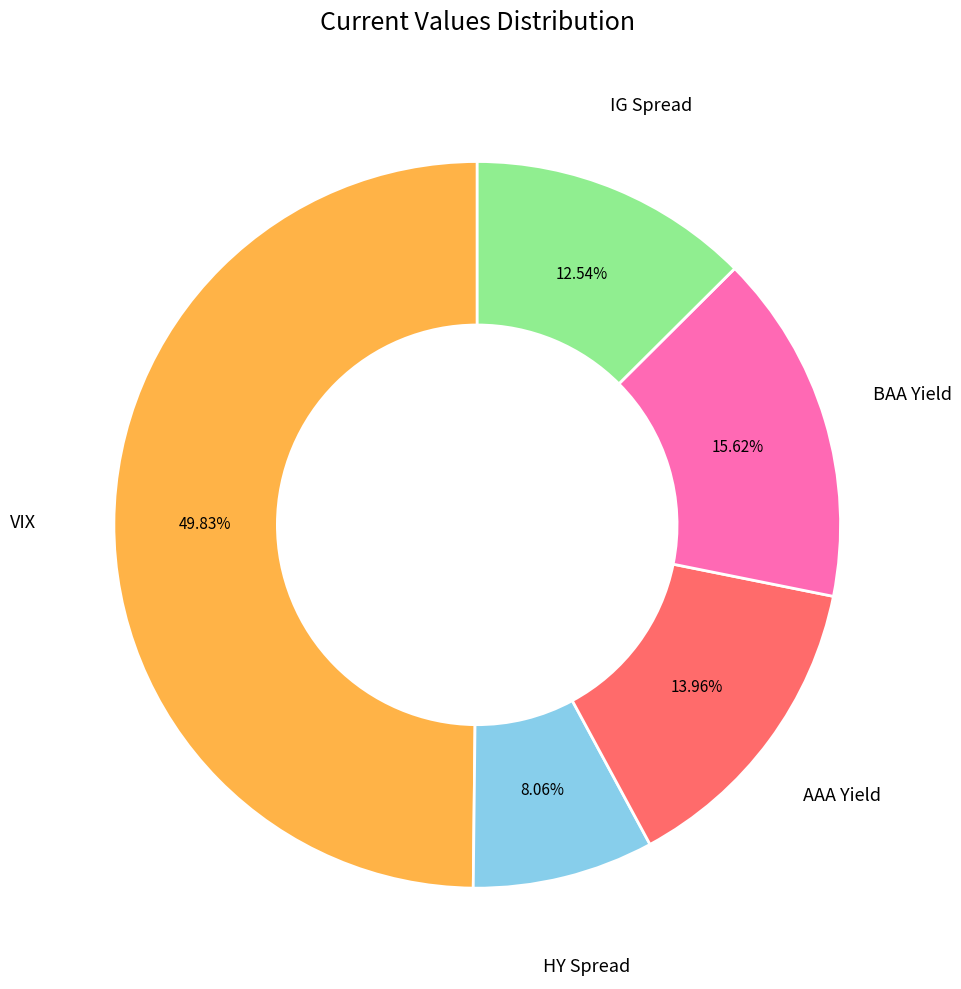

How many segments does this pie chart have?

5